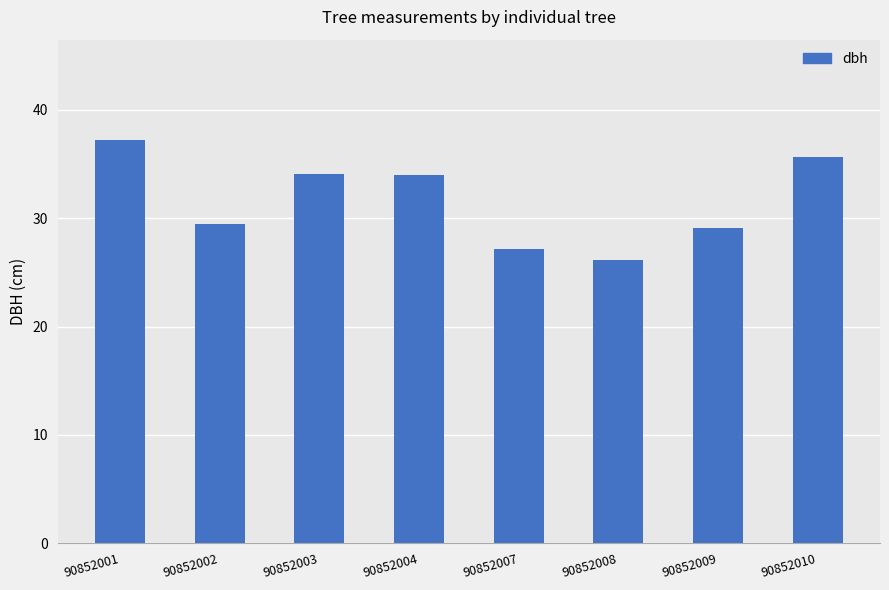

What is the difference between the second highest and second lowest values?

8.5